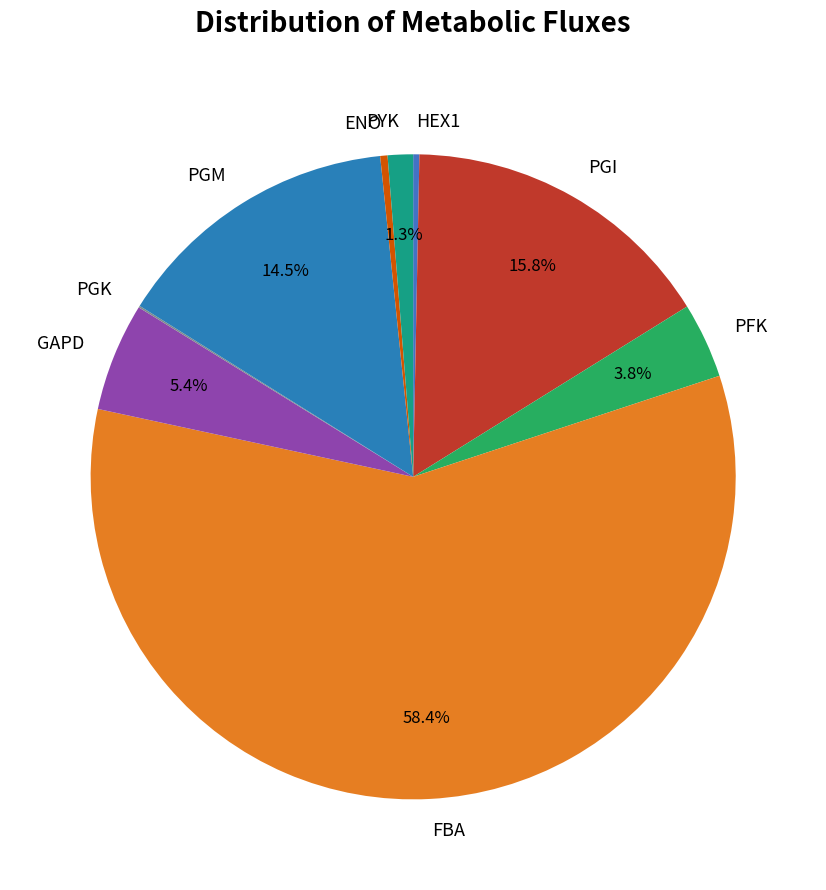

Is it true that FBA is 70% of the pie?

False